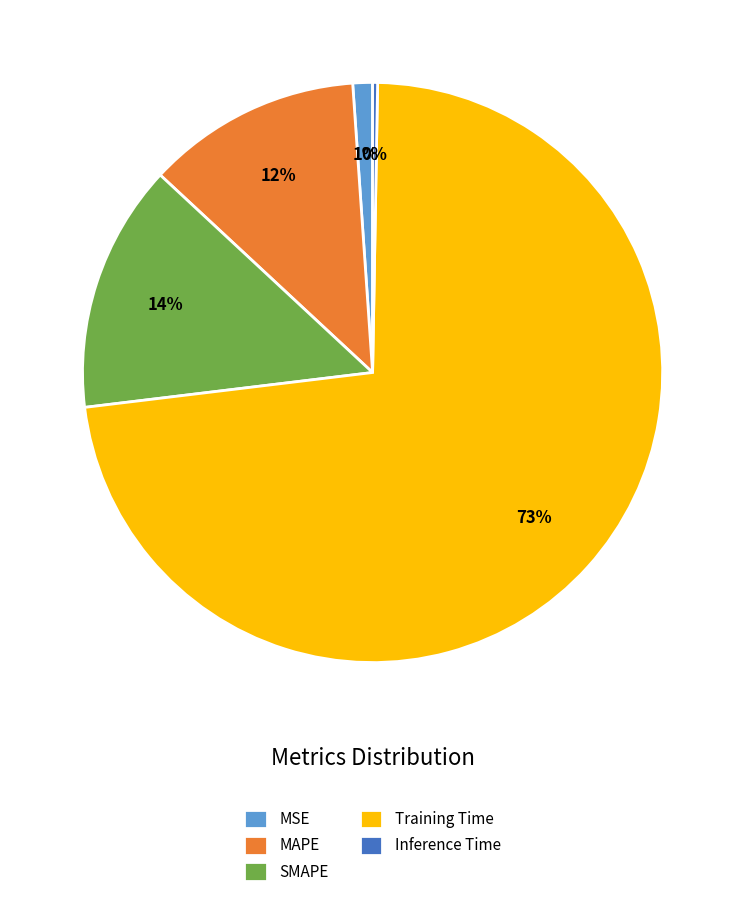

Is it true that Training Time is 73% of the pie?

True